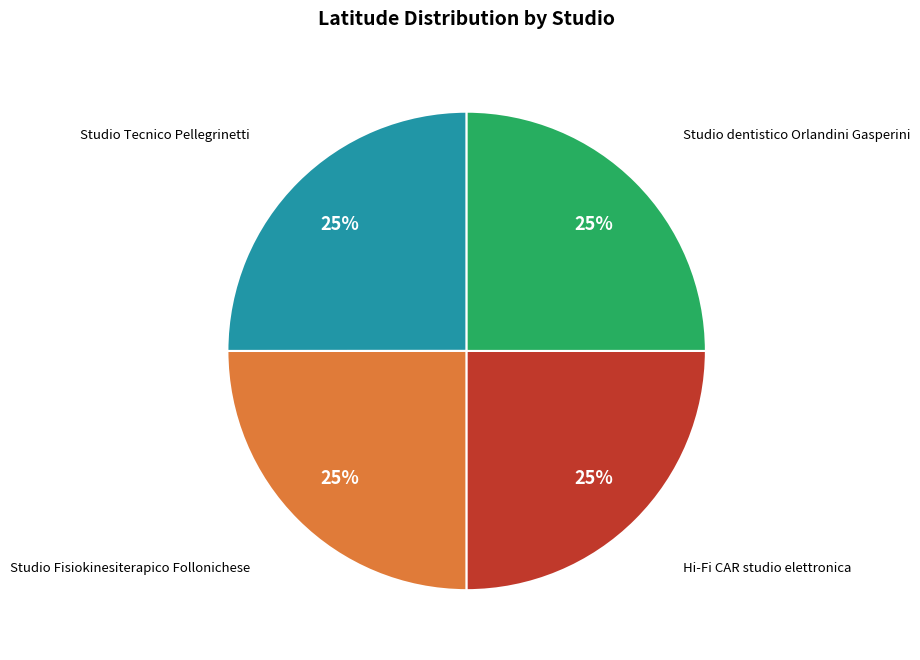

Is there a majority slice in this chart?

No